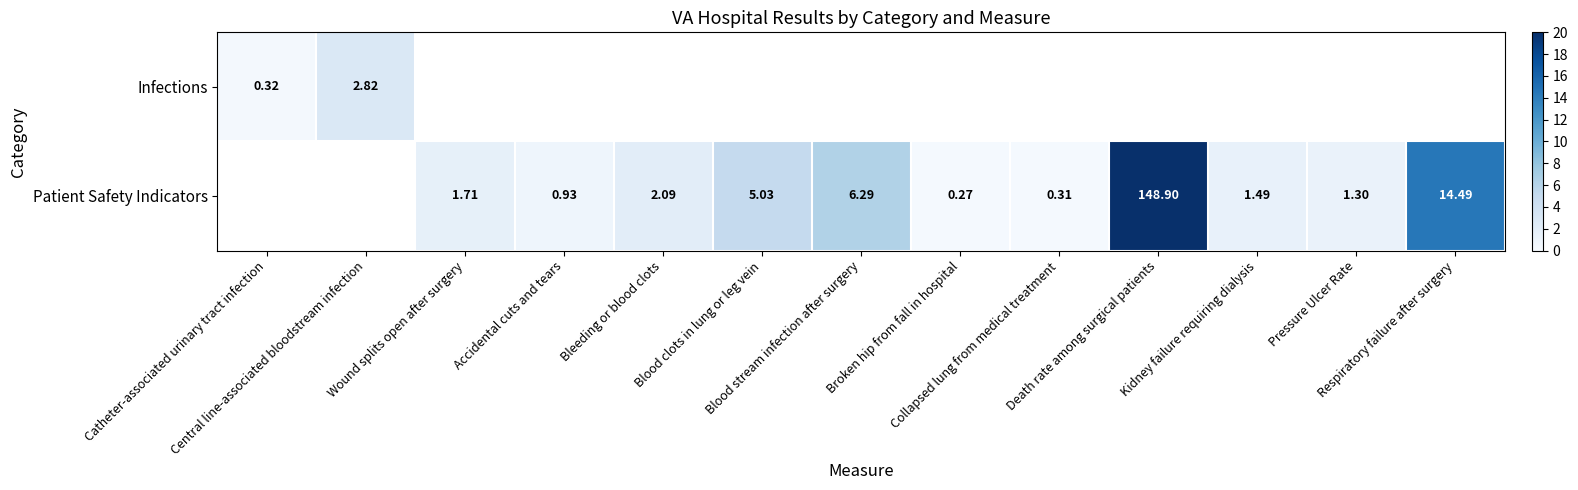

What is the lowest value of the Infections series?

0.3